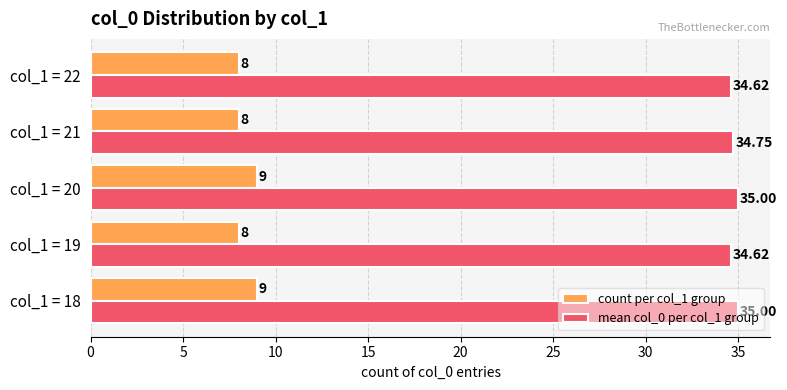

What is the average value of the count per col_1 group series?

8.4